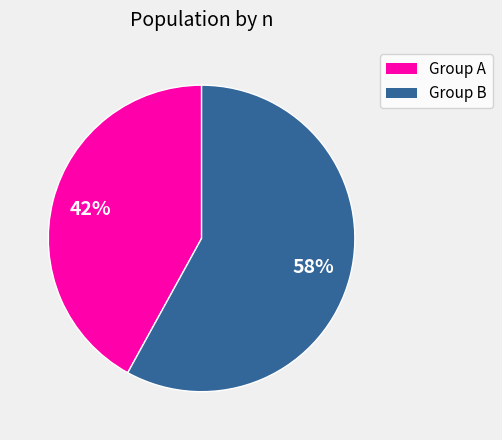

To the nearest percent, what is the difference between the largest and smallest slice percentages?

16%